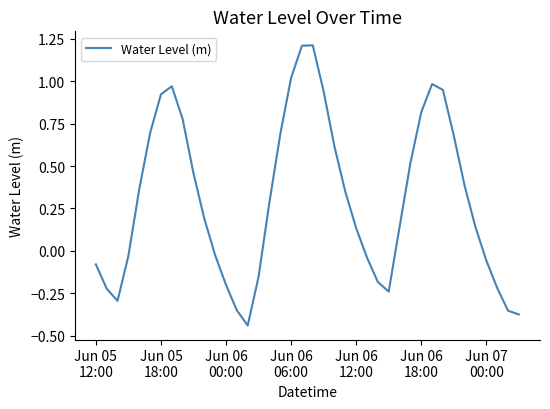

What is the difference between the second highest and minimum values?

1.7